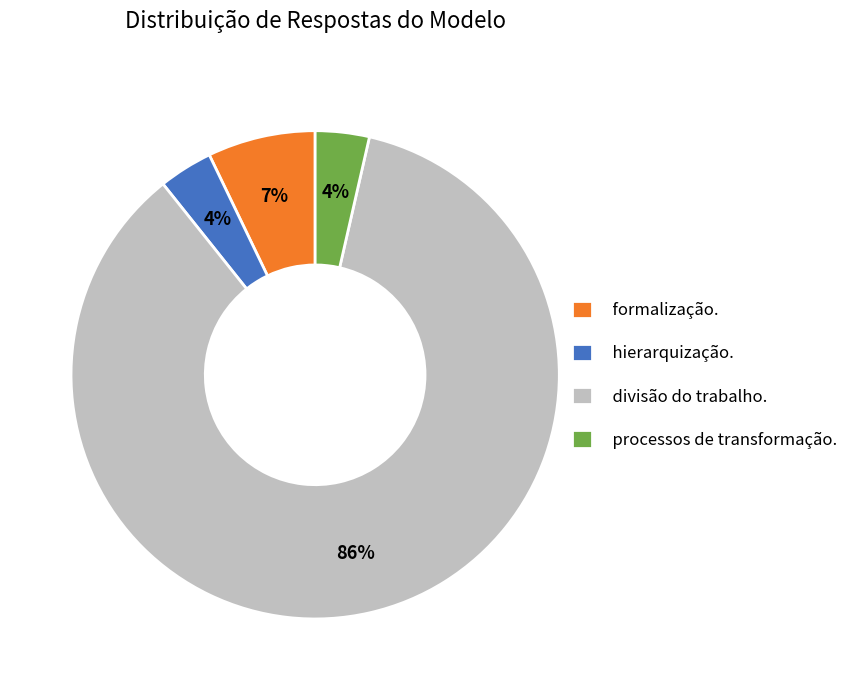

How many slices are in this pie chart?

4